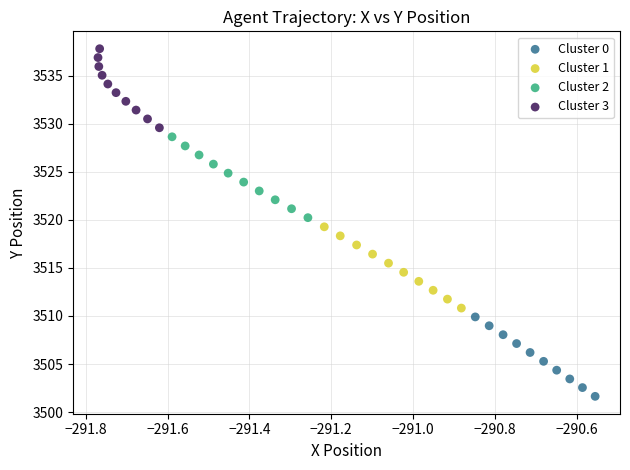

Which series reaches the minimum Y coordinate?

Cluster 0